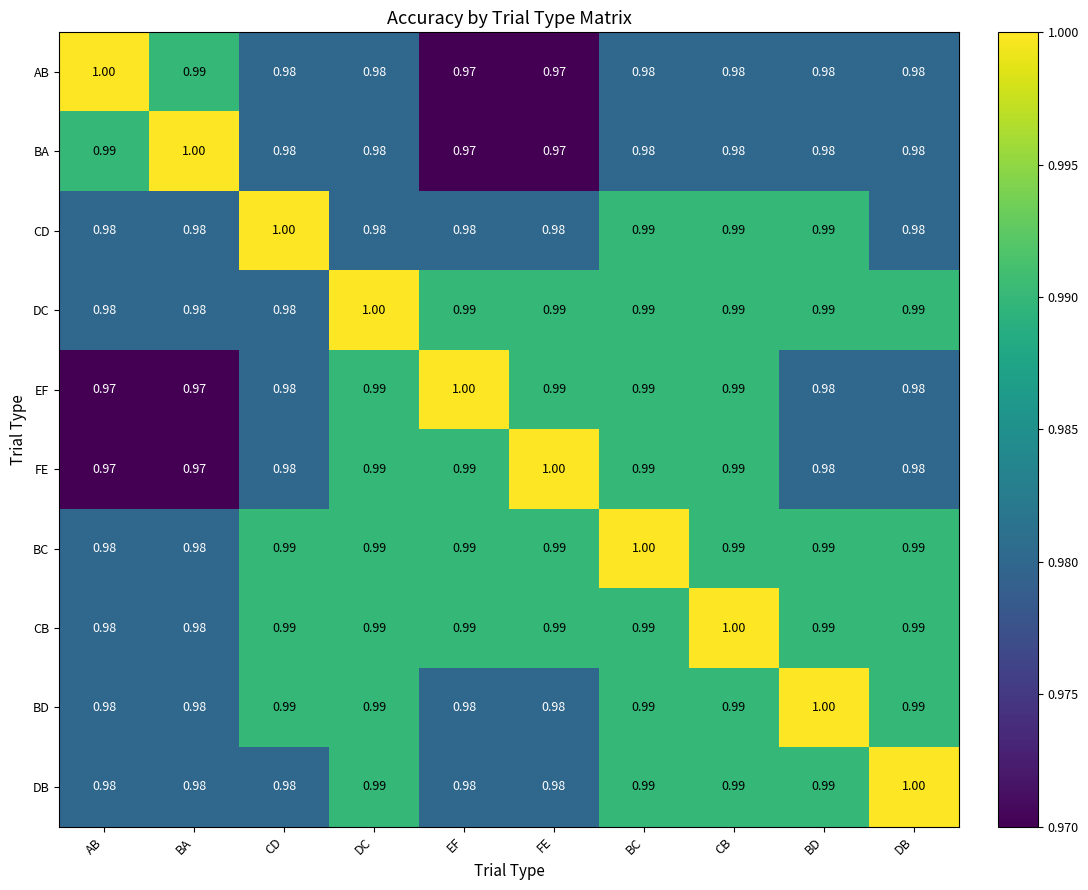

Reading right to left, extract all data points from this chart.

AB: DB=1.0	BD=1.0	CB=1.0	BC=1.0	FE=1.0	EF=1.0	DC=1.0	CD=1.0	BA=1.0	AB=1.0
BA: DB=1.0	BD=1.0	CB=1.0	BC=1.0	FE=1.0	EF=1.0	DC=1.0	CD=1.0	BA=1.0	AB=1.0
CD: DB=1.0	BD=1.0	CB=1.0	BC=1.0	FE=1.0	EF=1.0	DC=1.0	CD=1.0	BA=1.0	AB=1.0
DC: DB=1.0	BD=1.0	CB=1.0	BC=1.0	FE=1.0	EF=1.0	DC=1.0	CD=1.0	BA=1.0	AB=1.0
EF: DB=1.0	BD=1.0	CB=1.0	BC=1.0	FE=1.0	EF=1.0	DC=1.0	CD=1.0	BA=1.0	AB=1.0
FE: DB=1.0	BD=1.0	CB=1.0	BC=1.0	FE=1.0	EF=1.0	DC=1.0	CD=1.0	BA=1.0	AB=1.0
BC: DB=1.0	BD=1.0	CB=1.0	BC=1.0	FE=1.0	EF=1.0	DC=1.0	CD=1.0	BA=1.0	AB=1.0
CB: DB=1.0	BD=1.0	CB=1.0	BC=1.0	FE=1.0	EF=1.0	DC=1.0	CD=1.0	BA=1.0	AB=1.0
BD: DB=1.0	BD=1.0	CB=1.0	BC=1.0	FE=1.0	EF=1.0	DC=1.0	CD=1.0	BA=1.0	AB=1.0
DB: DB=1.0	BD=1.0	CB=1.0	BC=1.0	FE=1.0	EF=1.0	DC=1.0	CD=1.0	BA=1.0	AB=1.0